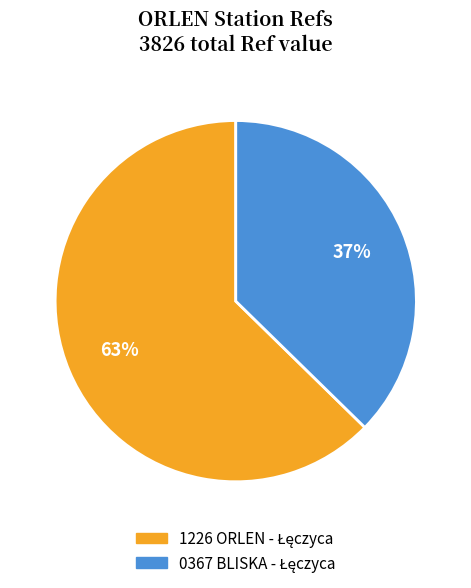

How many slices are in this pie chart?

2